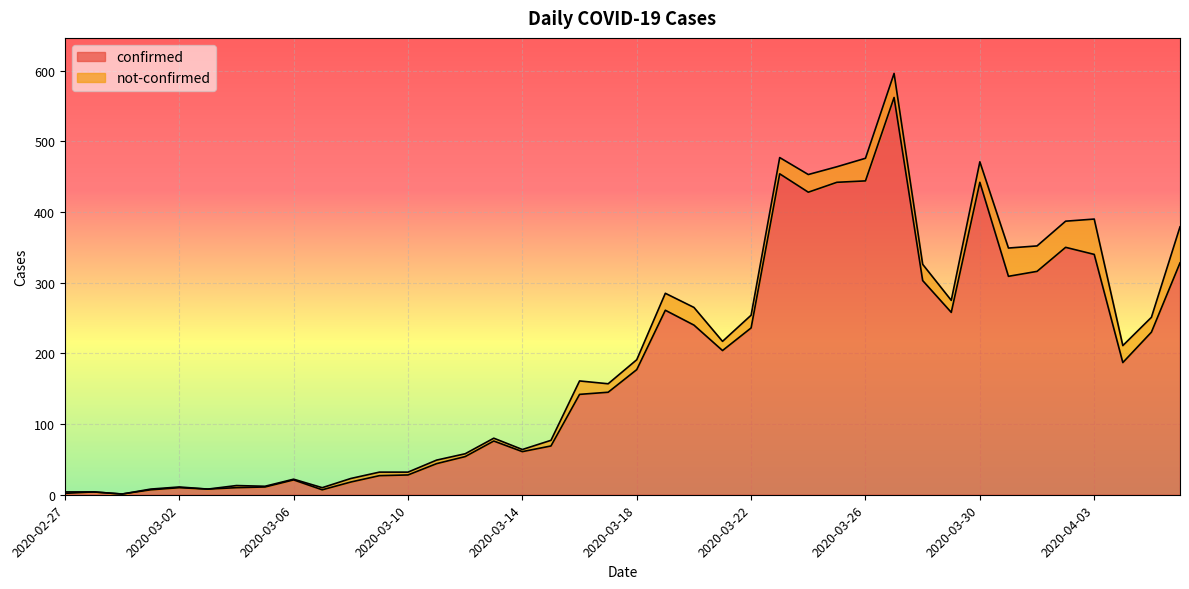

Rank the categories by value from highest to lowest.

2020-03-27, 2020-03-23, 2020-03-26, 2020-03-25, 2020-03-30, 2020-03-24, 2020-04-02, 2020-04-03, 2020-04-06, 2020-04-01, 2020-03-31, 2020-03-28, 2020-03-19, 2020-03-29, 2020-03-20, 2020-03-22, 2020-04-05, 2020-03-21, 2020-04-04, 2020-03-18, 2020-03-17, 2020-03-16, 2020-03-13, 2020-03-15, 2020-03-14, 2020-03-12, 2020-03-11, 2020-03-10, 2020-03-09, 2020-03-06, 2020-03-08, 2020-03-05, 2020-03-02, 2020-03-04, 2020-03-03, 2020-03-01, 2020-03-07, 2020-02-28, 2020-02-27, 2020-02-29